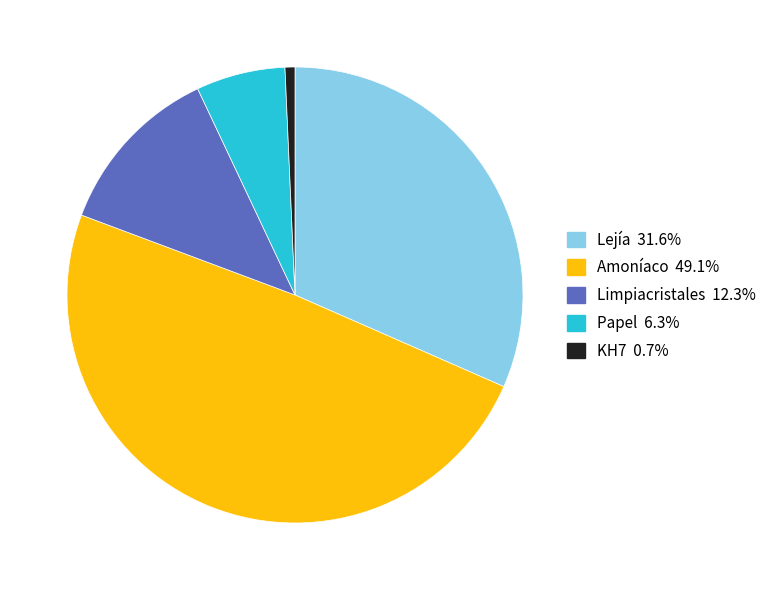

Rank the categories by value from lowest to highest.

KH7, Papel, Limpiacristales, Lejía, Amoníaco